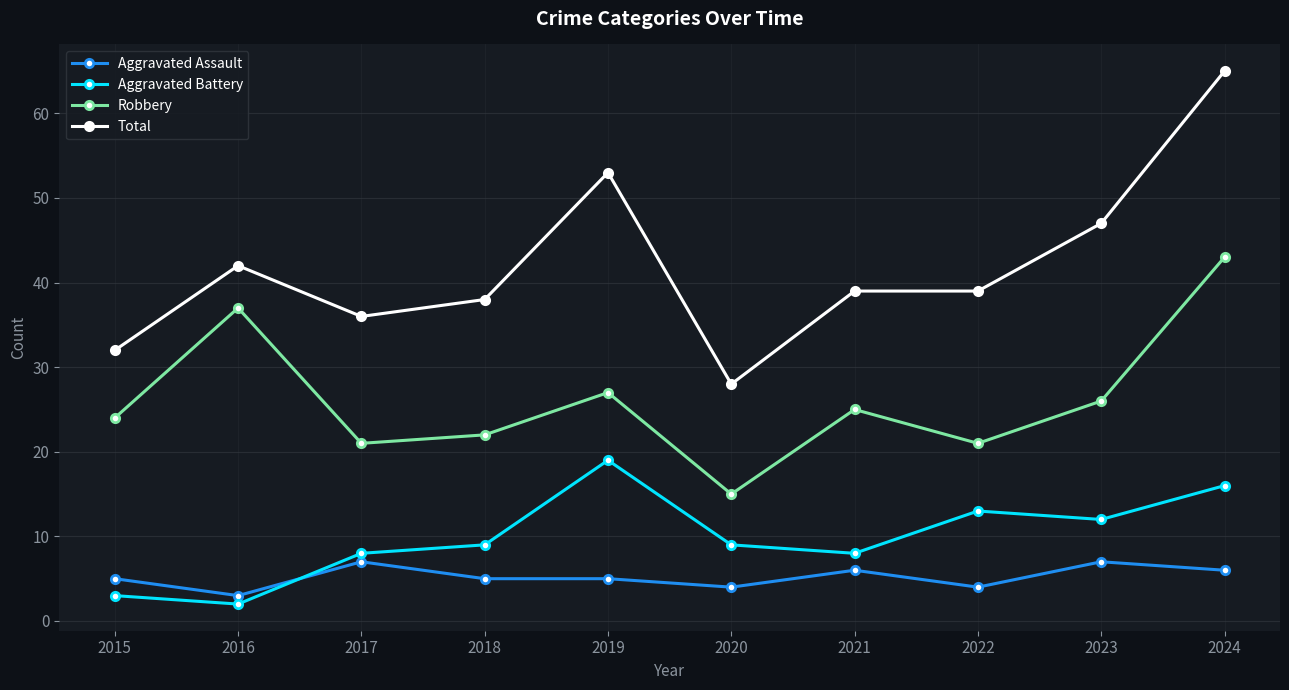

How many lines are shown in the chart?

4